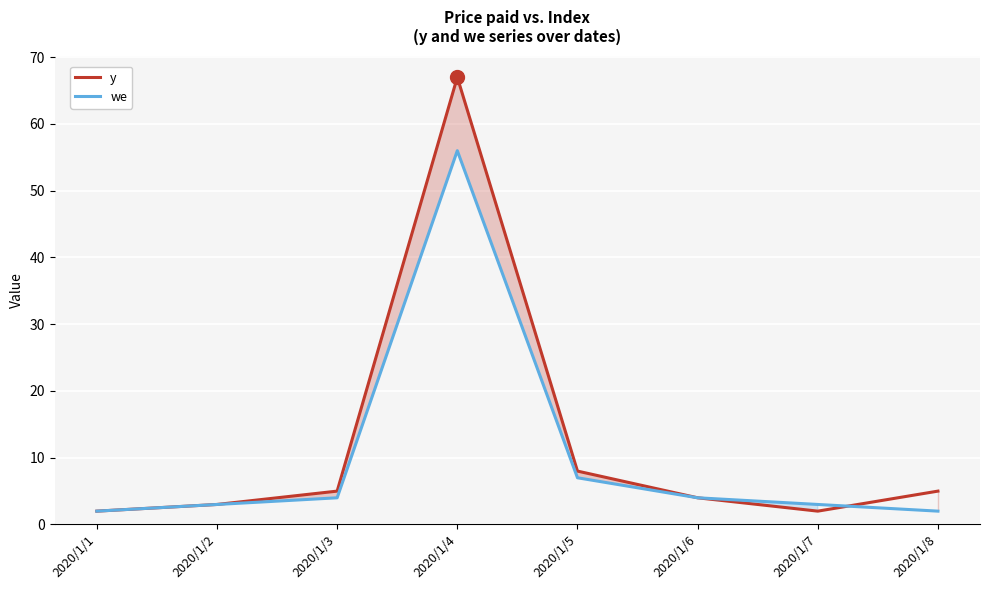

Is the value of we at 2020/1/5 greater than the value of y at 2020/1/7?

Yes